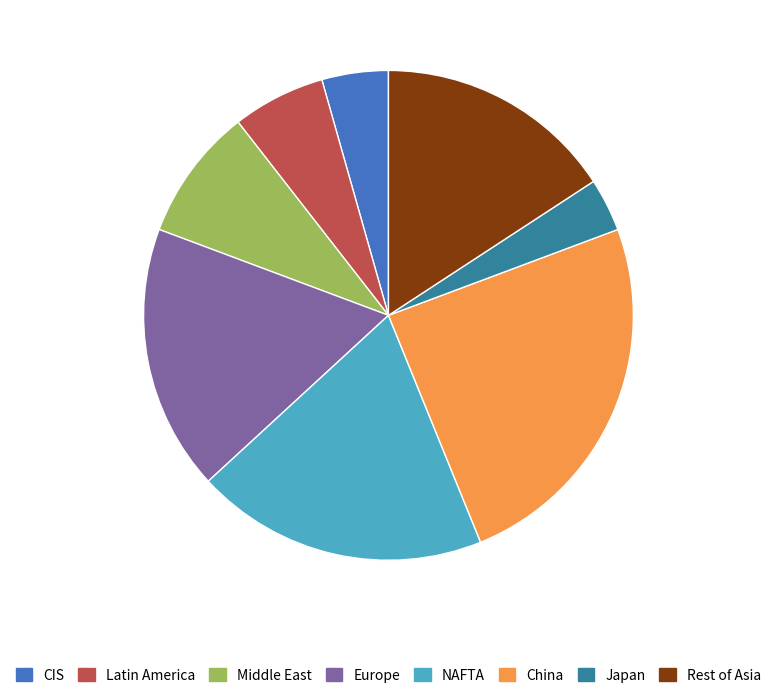

Combined, do Japan and Europe account for over 50%?

No